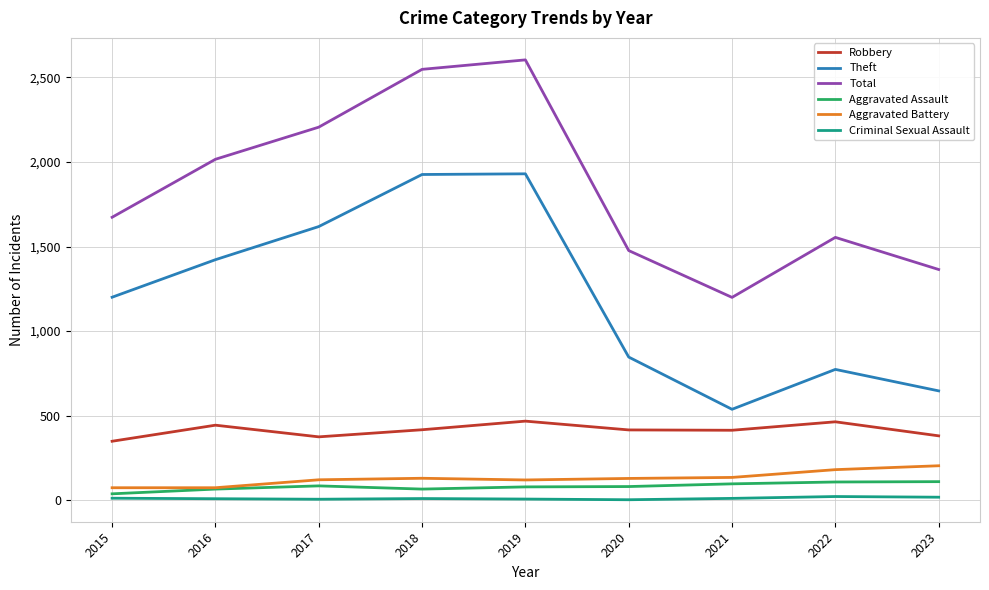

How many interior local valleys does the Robbery series have?

2